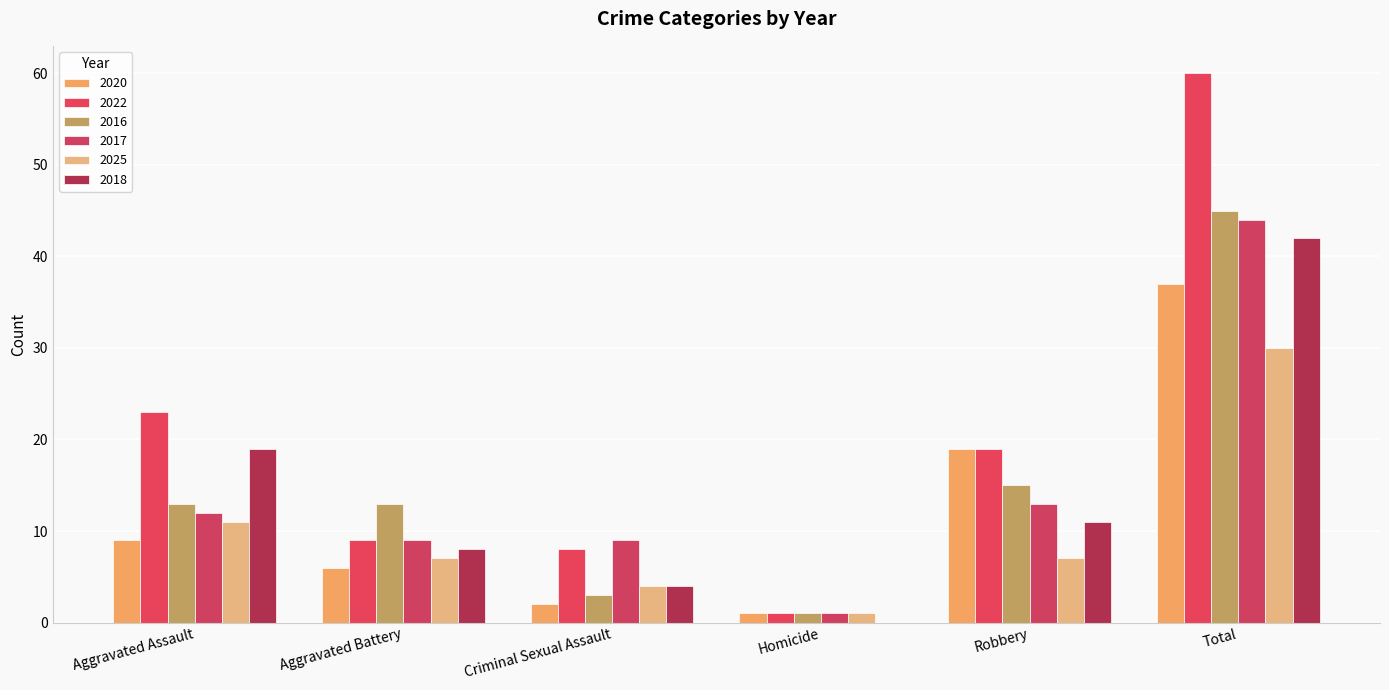

Where does the 2020 series first go above 9?

Robbery